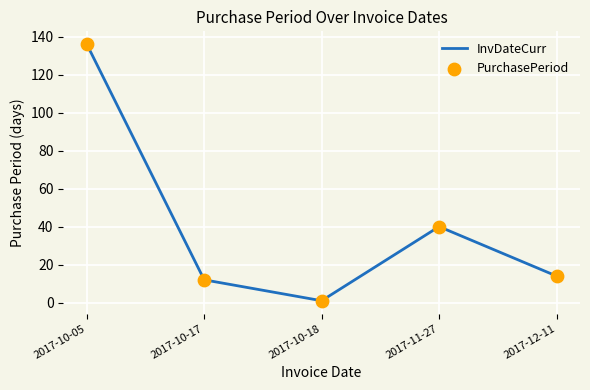

What is the difference between the values at 2017-11-27 and 2017-12-11?

26